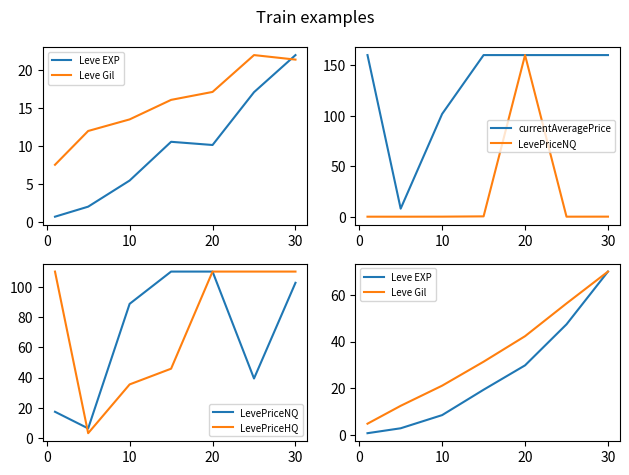

What is the value of the Leve Gil point at the 5th from the left?

42.3